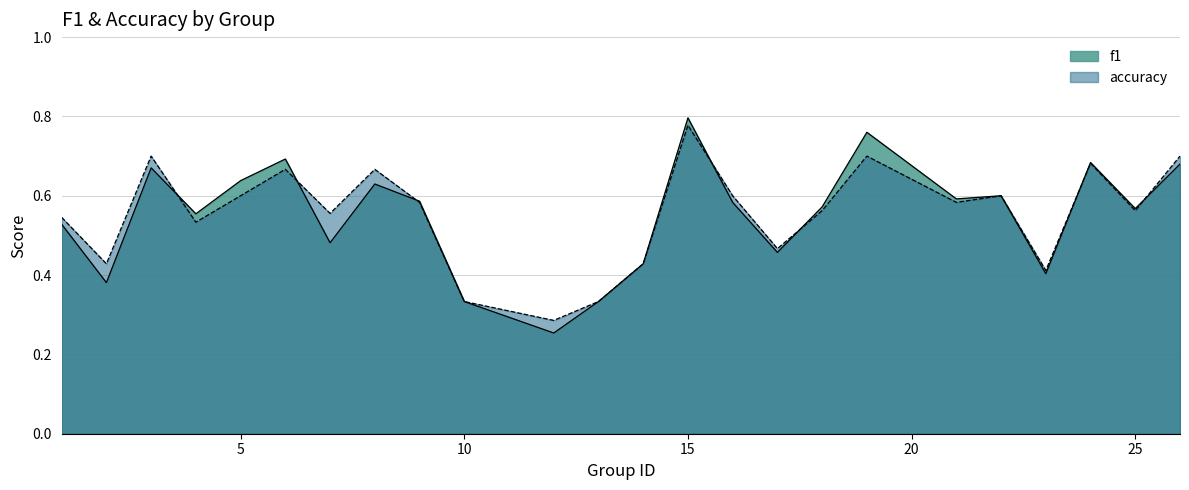

What is the minimum value shown in the chart?

0.3